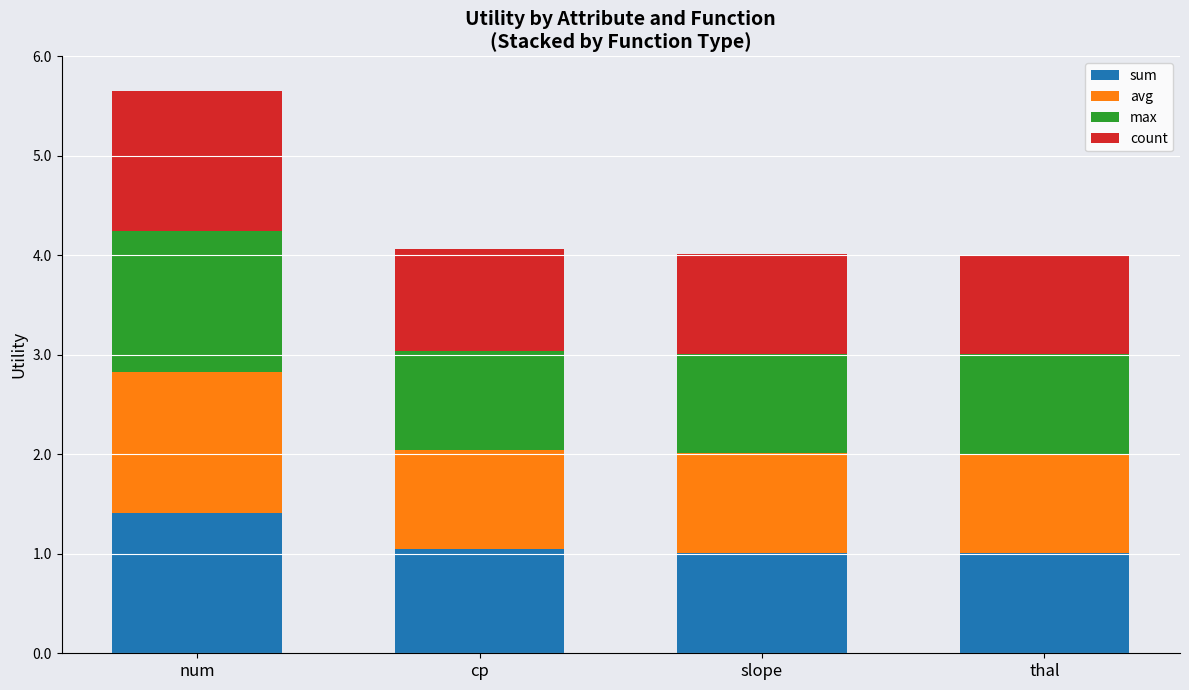

Is it true that sum equals 1.0 at cp?

True